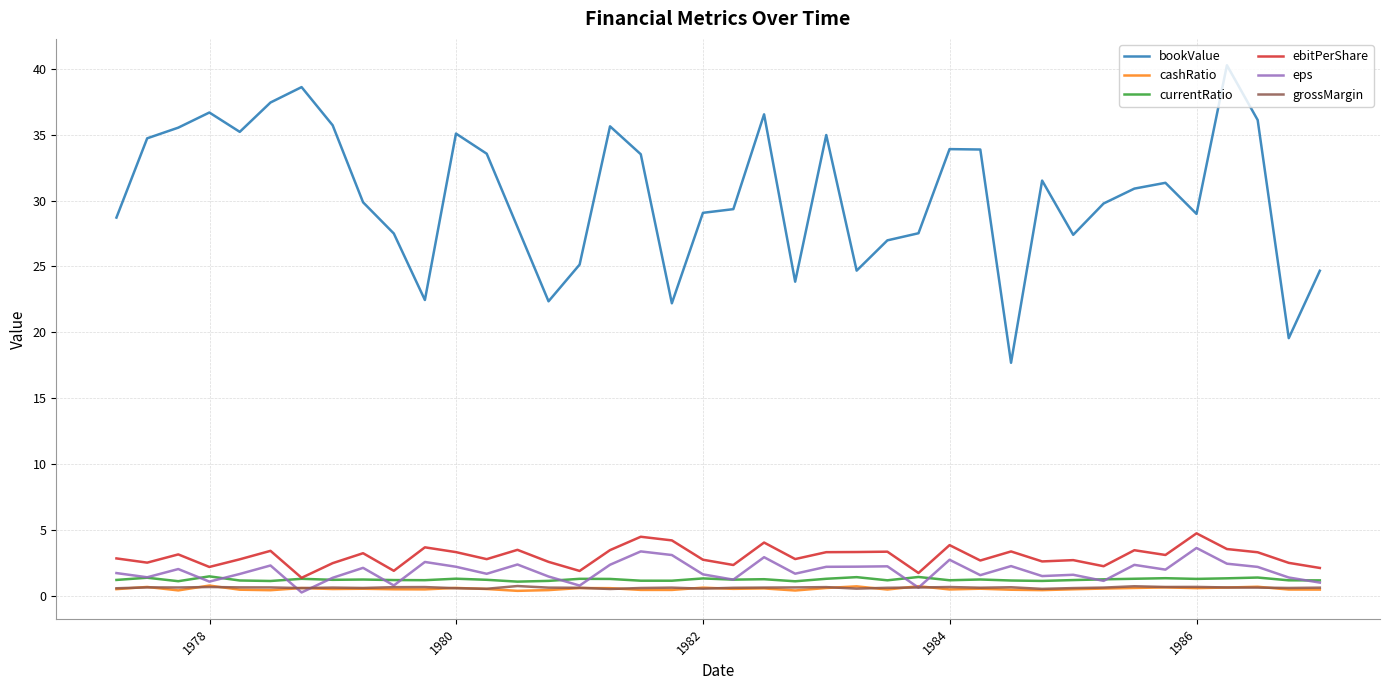

Which series has the largest total across all categories?

bookValue